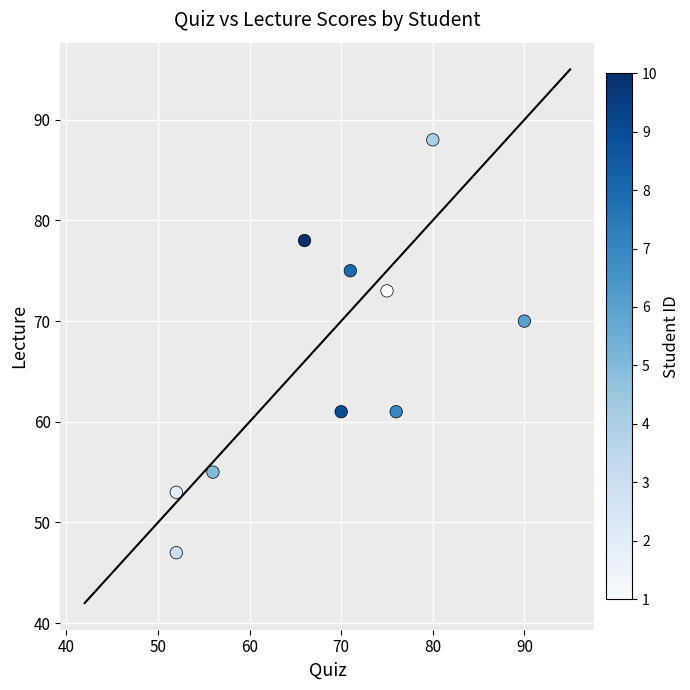

What is the range of Y values (max minus min)?

41